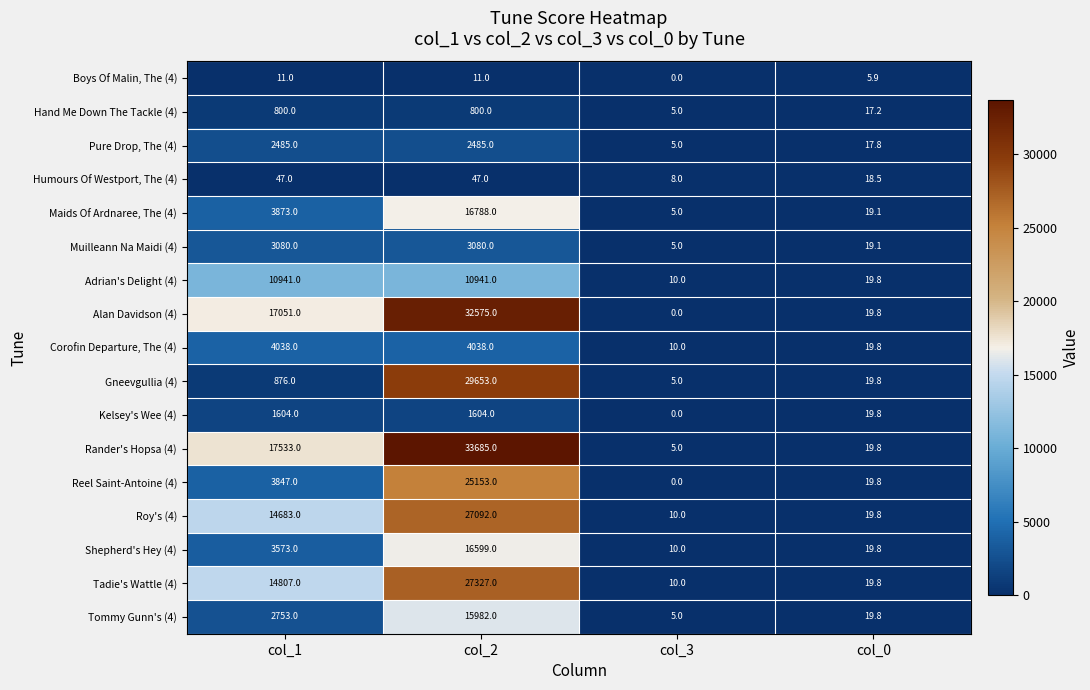

What is the difference between the maximum and second lowest values in the Alan Davidson (4) series?

32555.2